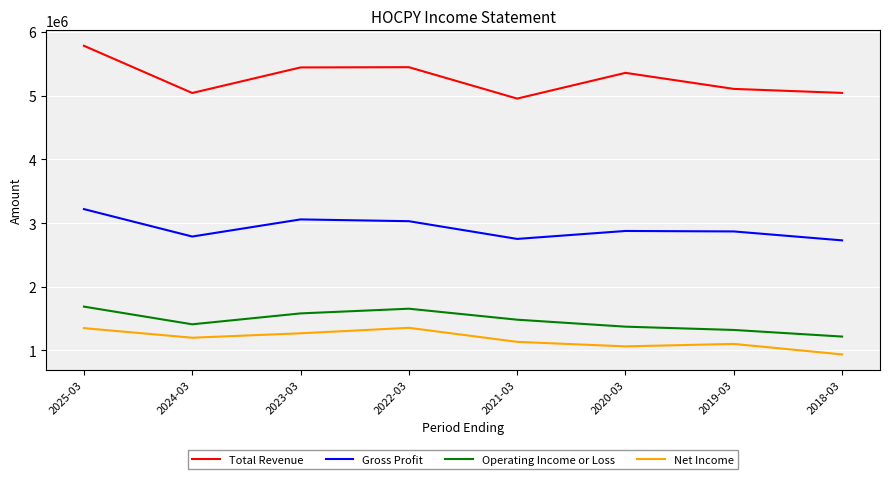

The value of Net Income at 2023-03 is 786435. True or false?

False